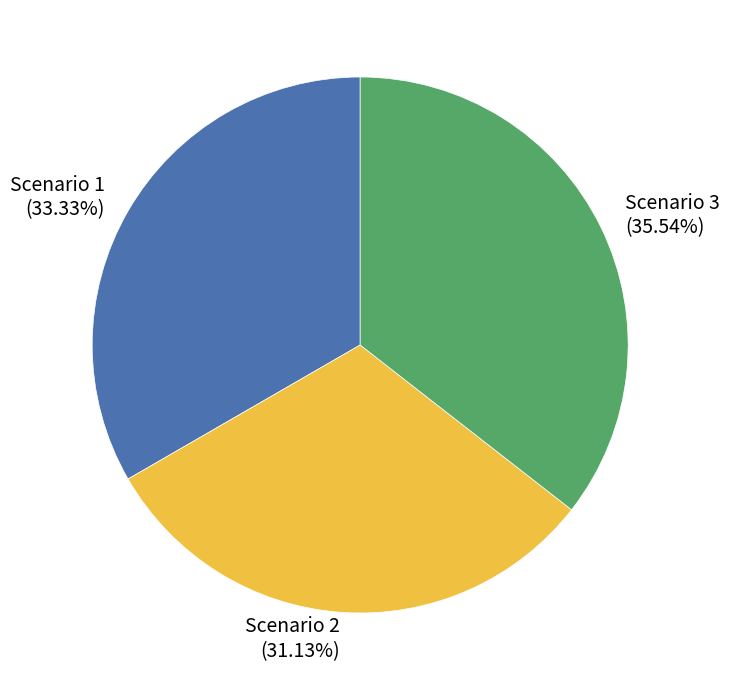

Which slice is the largest?

Scenario 3